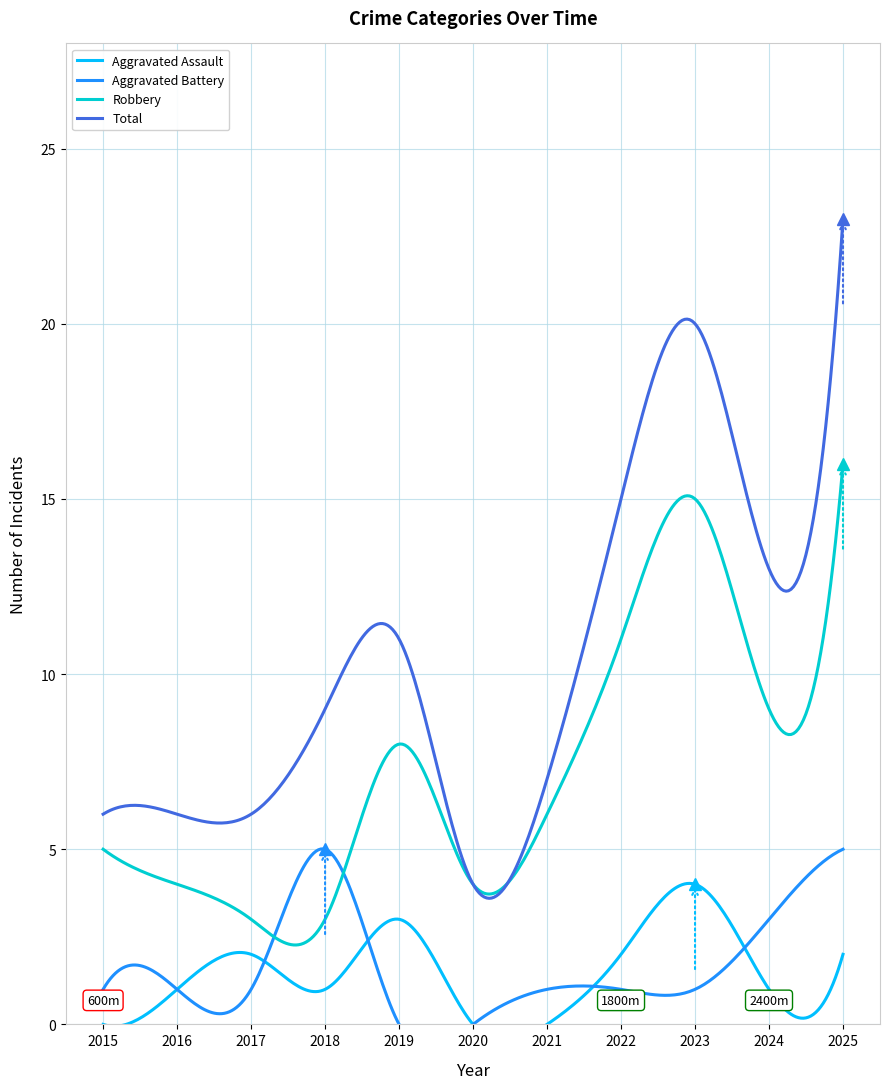

At which label does Aggravated Battery first exceed 1?

2018